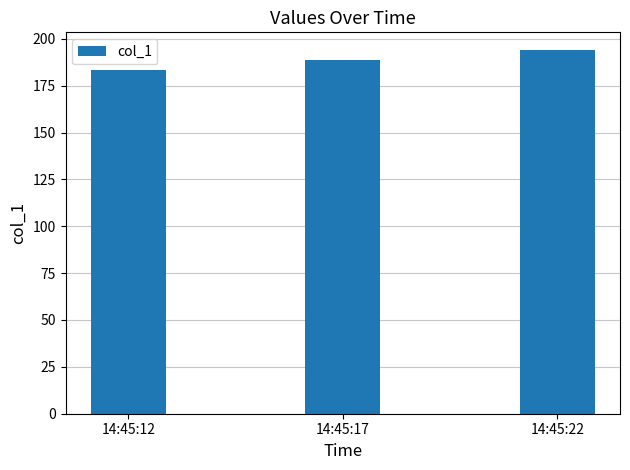

At which label does the data first exceed 188?

14:45:17